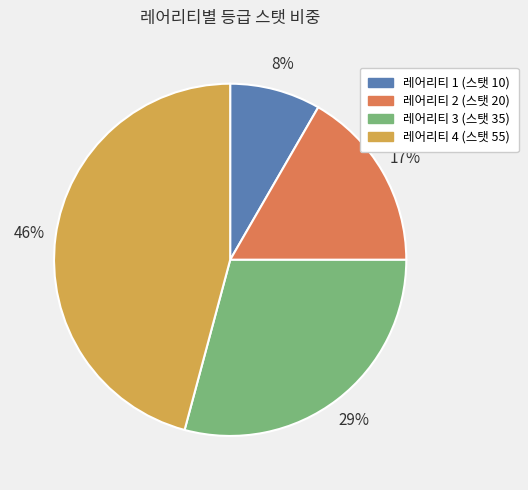

The 레어리티 2 (스탯 20) slice represents 2% of the pie. True or false?

False